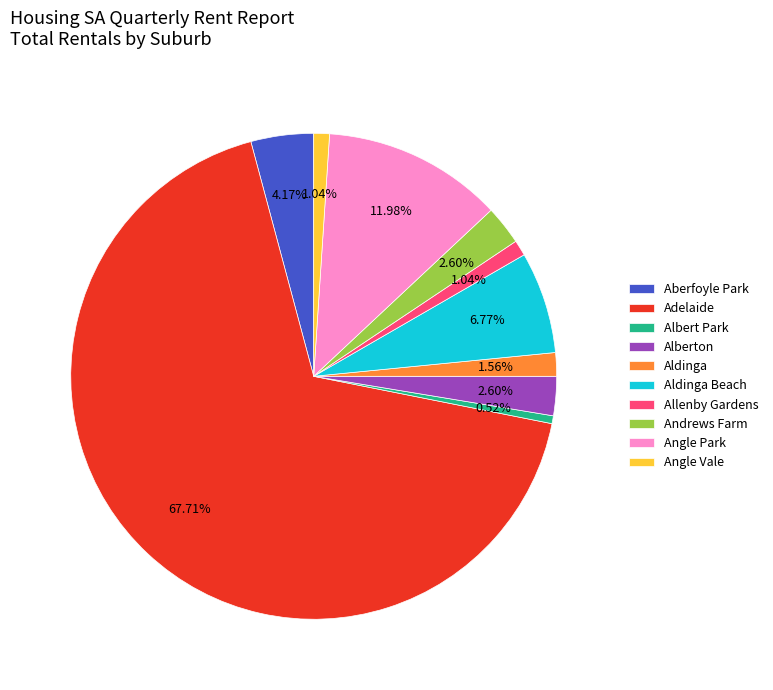

What percentage is the Albert Park slice, to the nearest percent?

1%